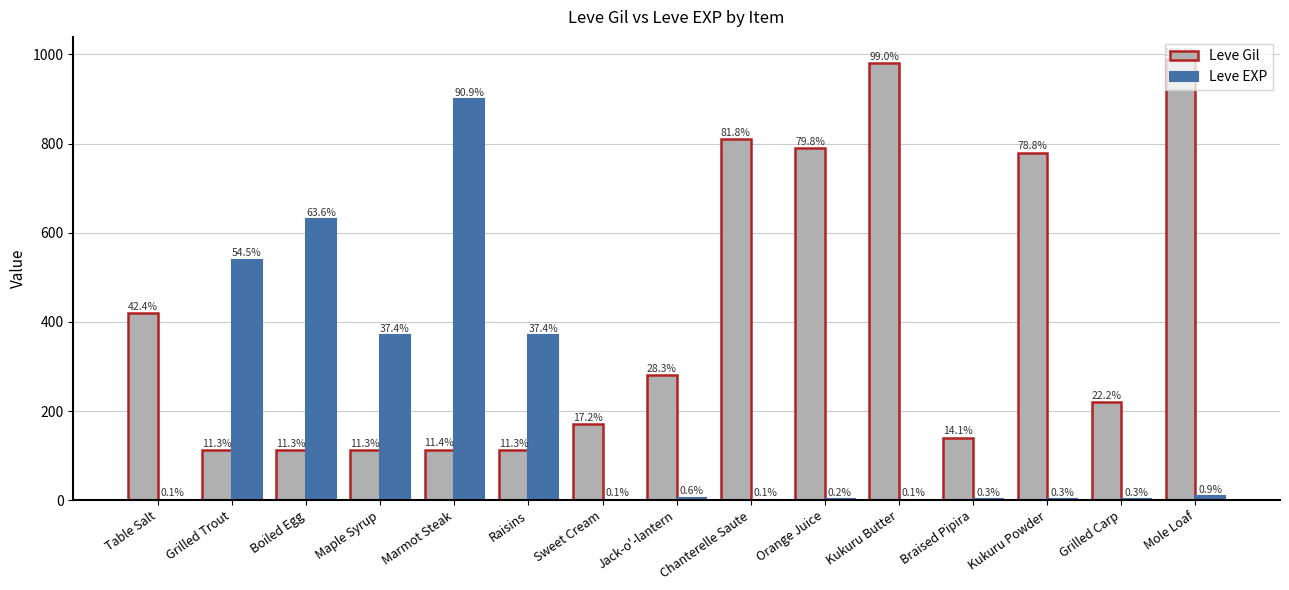

Which has a higher value, Kukuru Butter or Raisins?

Kukuru Butter